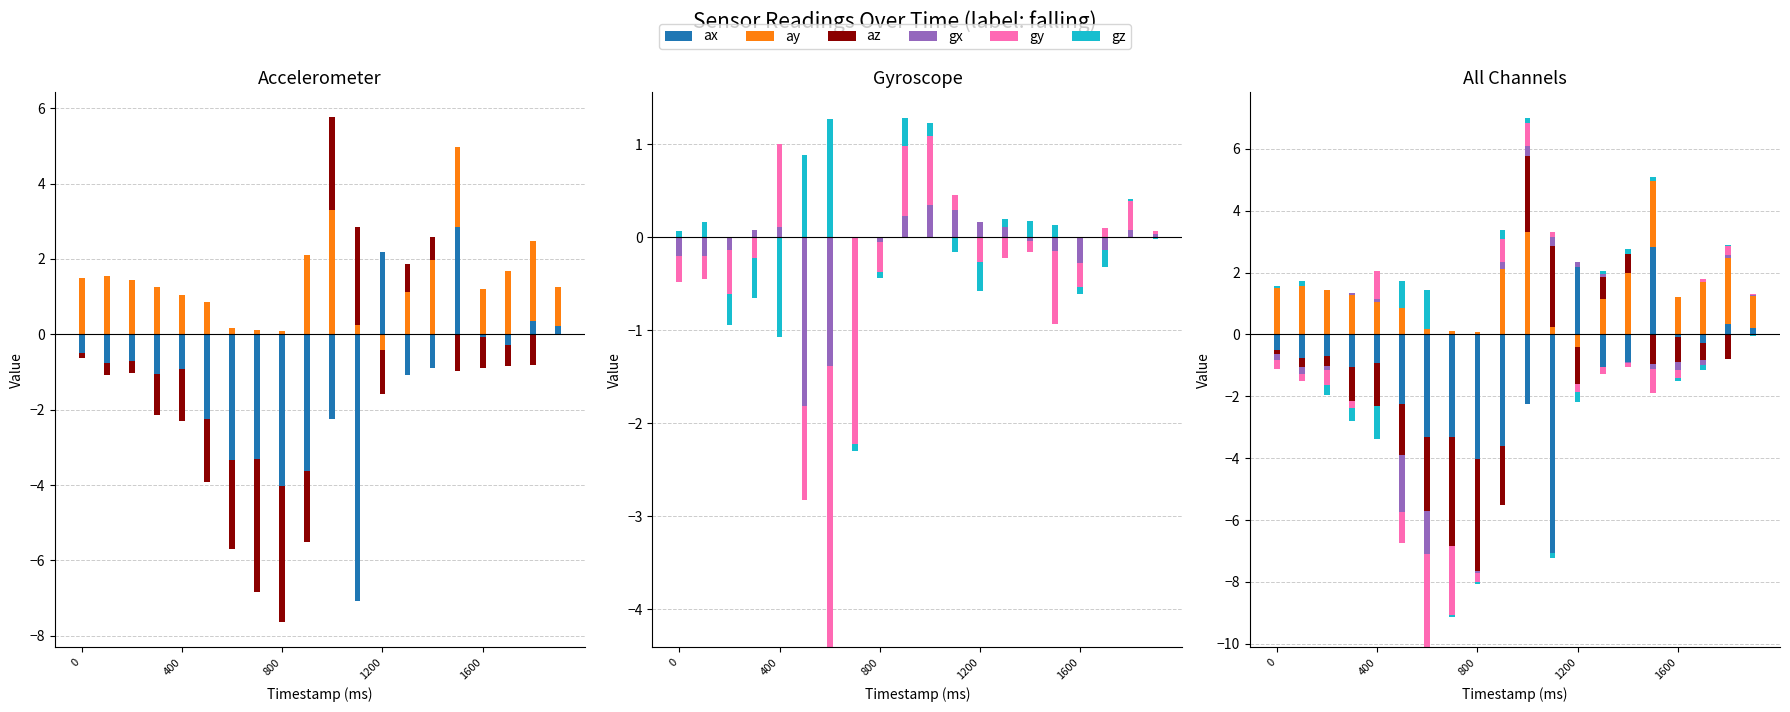

List the series in order of their peak value, highest first.

ay, ax, az, gz, gy, gx